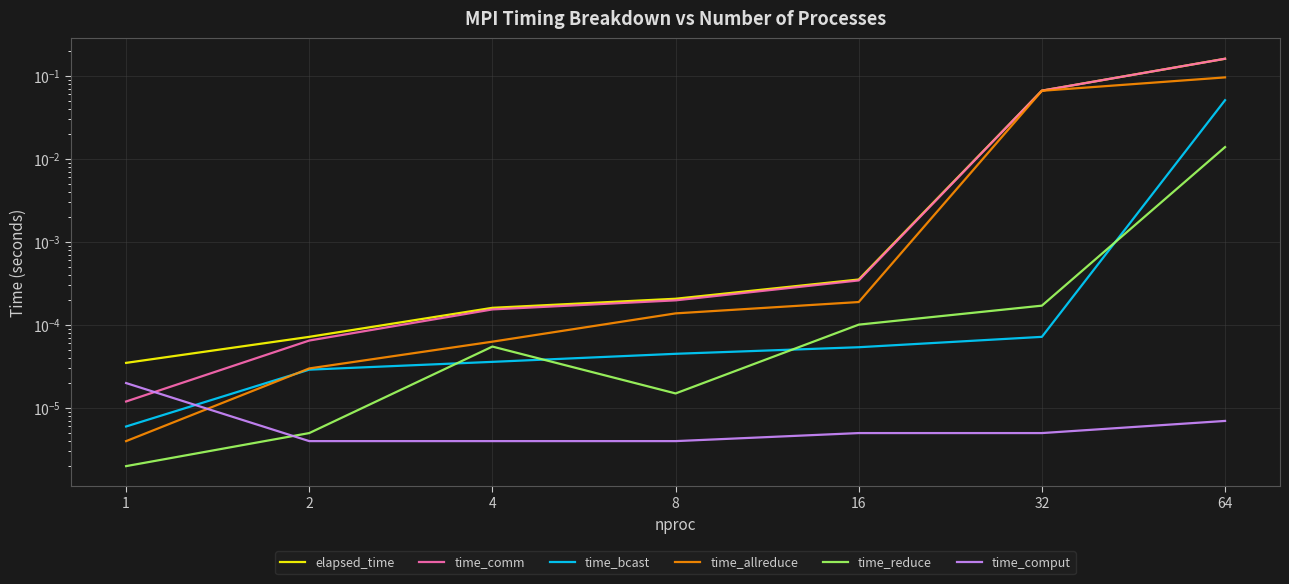

True or false: time_comput has more than 2 interior local peaks.

False